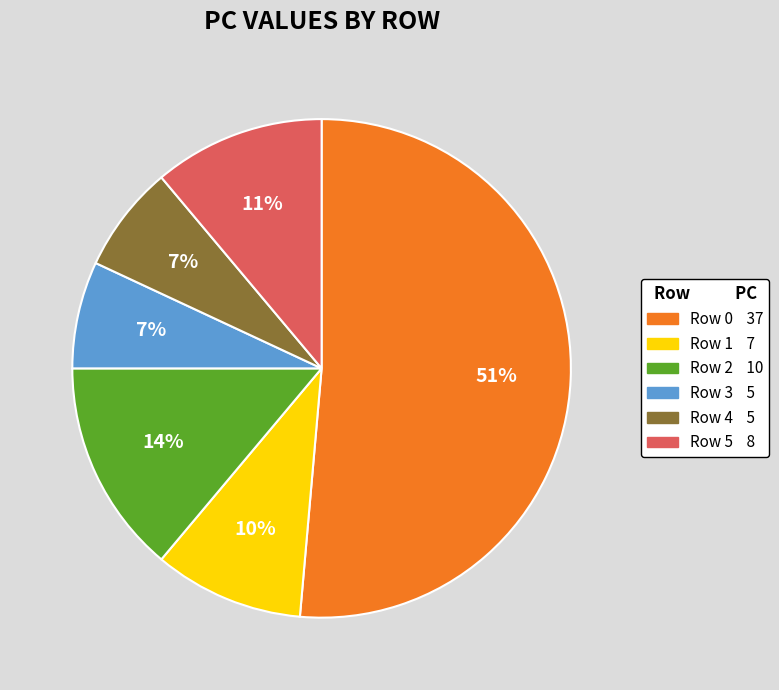

What is the ratio of the value at Row 3 to the value at Row 2?

0.5